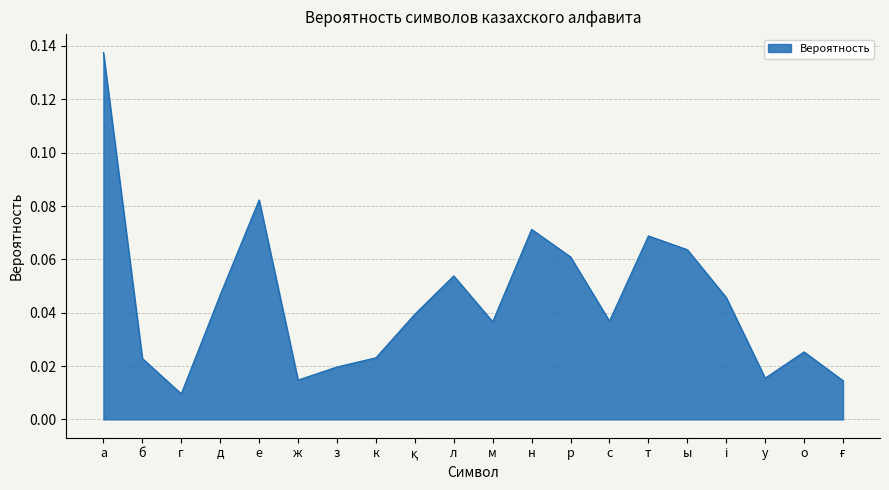

At which category does the chart reach its peak across all series?

а